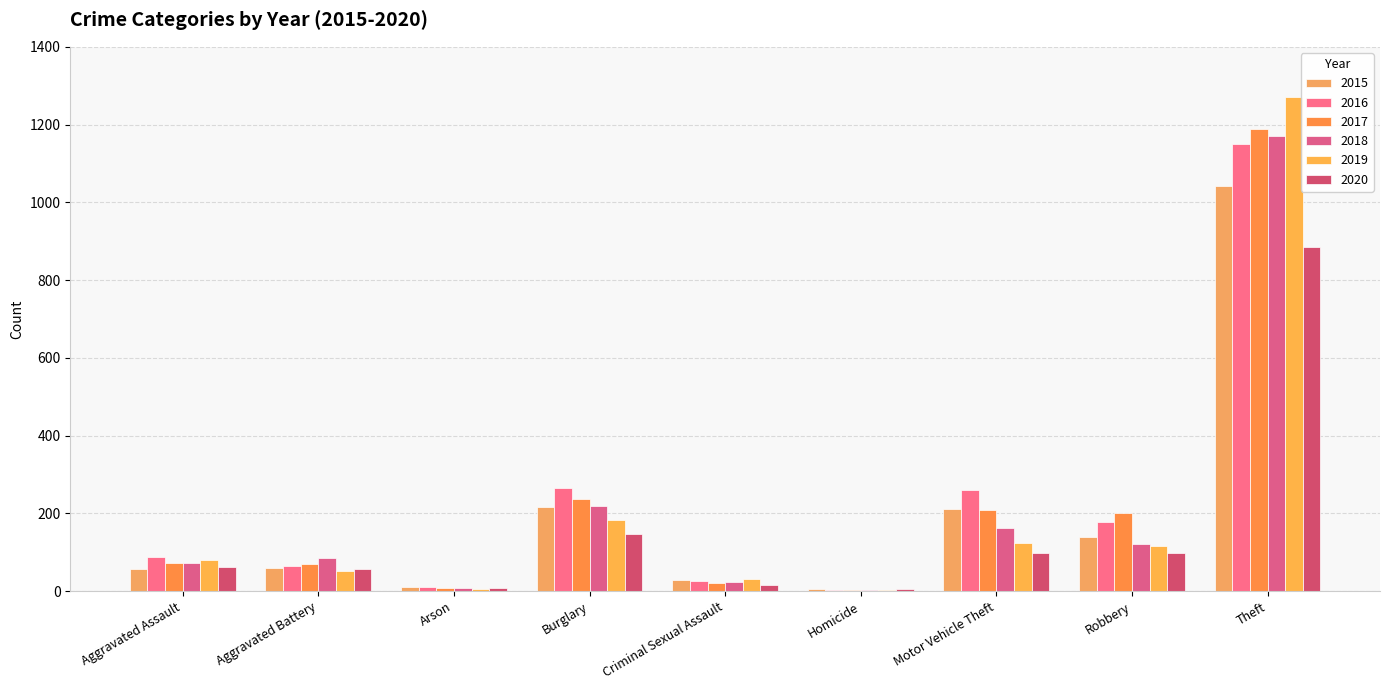

What value does the 2020 series have at Motor Vehicle Theft?

99